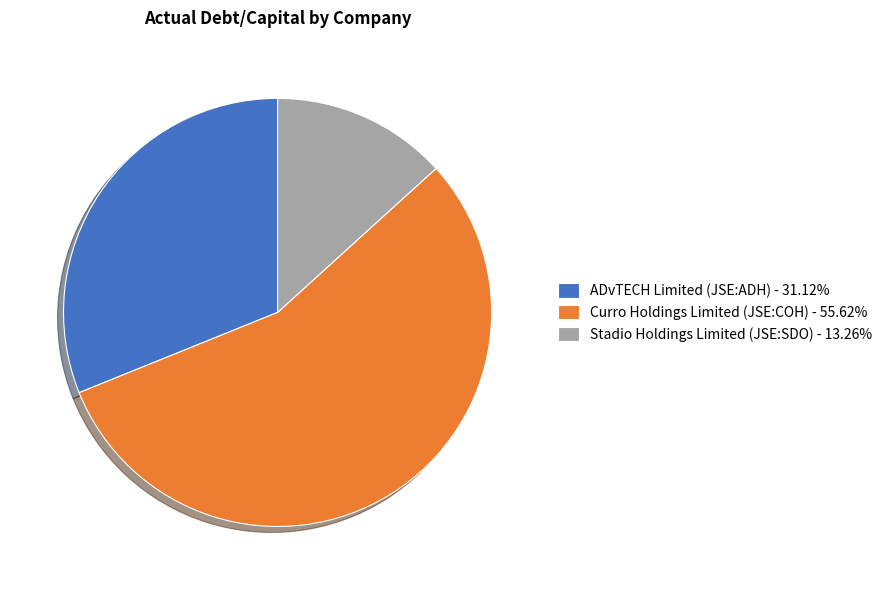

Do Stadio Holdings Limited (JSE:SDO) - 13.26% and ADvTECH Limited (JSE:ADH) - 31.12% together represent more than half of the pie?

No